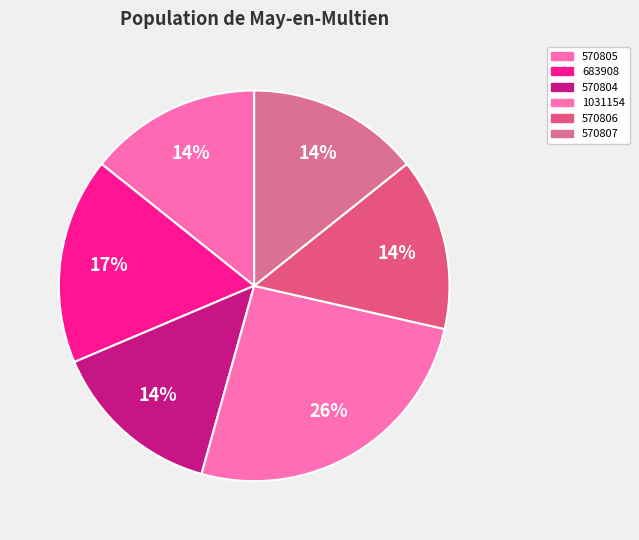

Approximately how many times larger is the value at 1031154 compared to 570807?

1.8